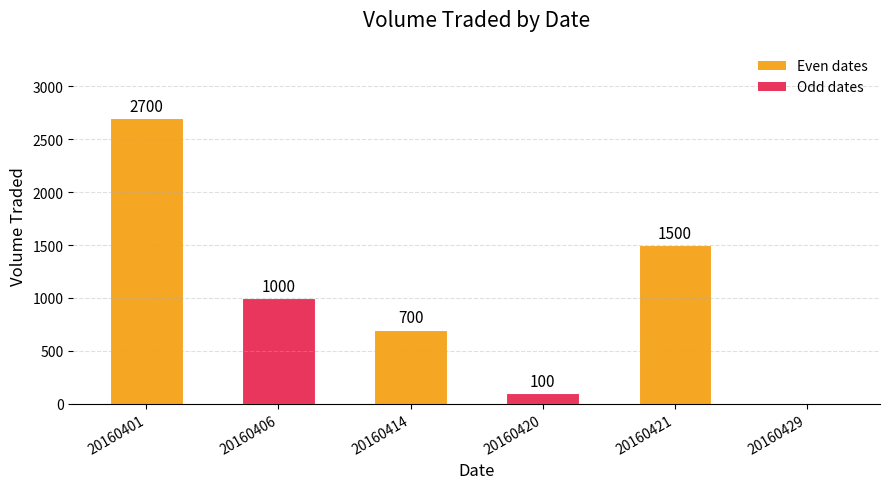

The value at 20160429 is 0. True or false?

True